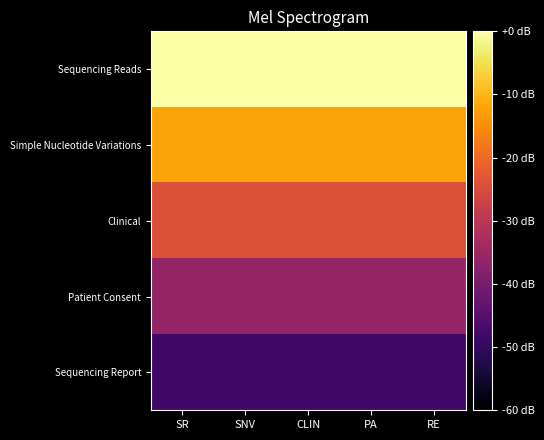

At which category is the sum across all series the highest?

SR